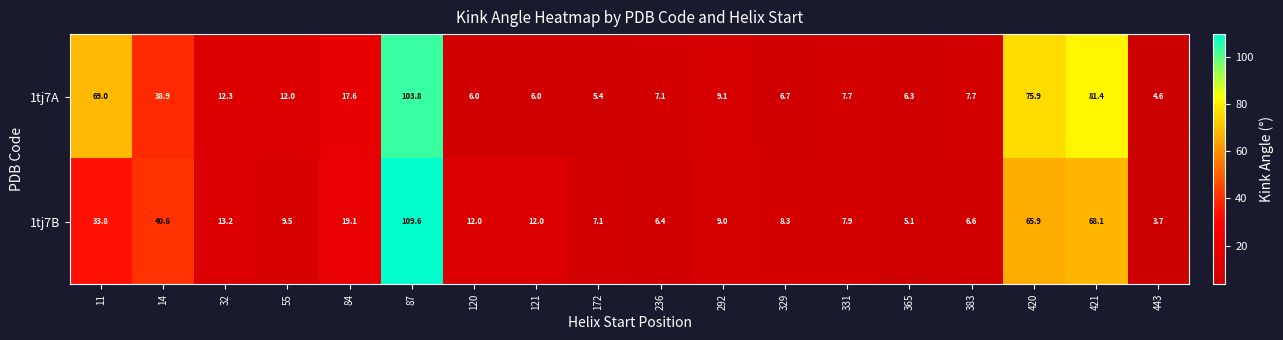

At which label is 1tj7B closest to 56?

420